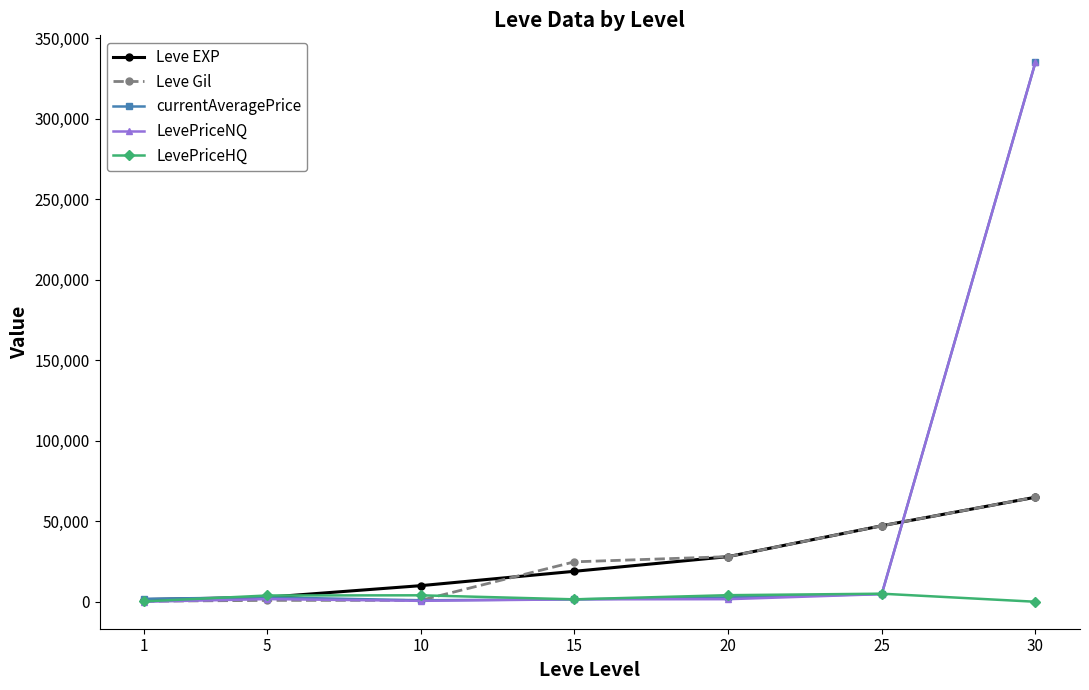

Does the chart display data point markers on the line(s)?

Yes